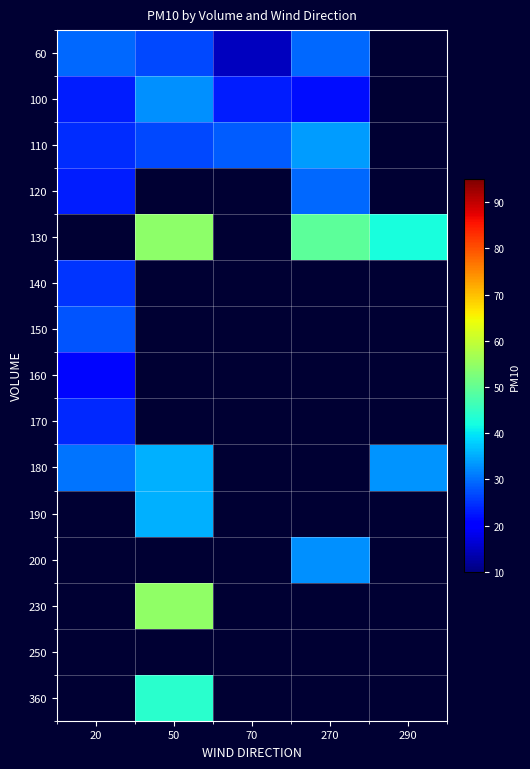

Read the 180 value at 20.

30.3